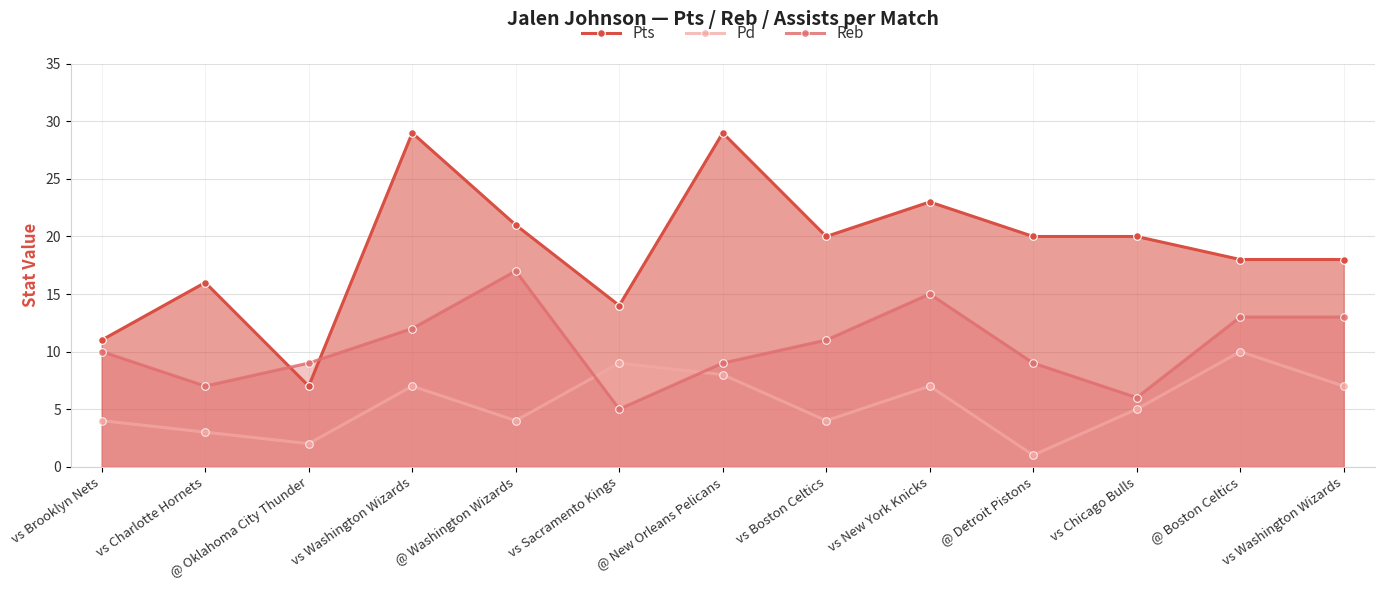

How many intersections are there between Reb and Pd?

2